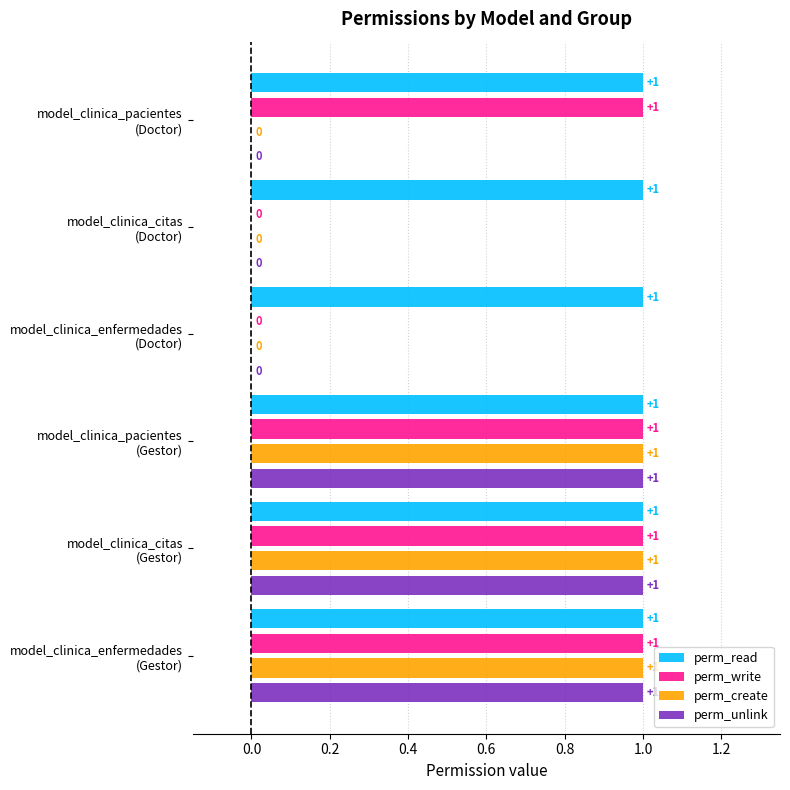

How many perm_write values are between 0 and 1?

6